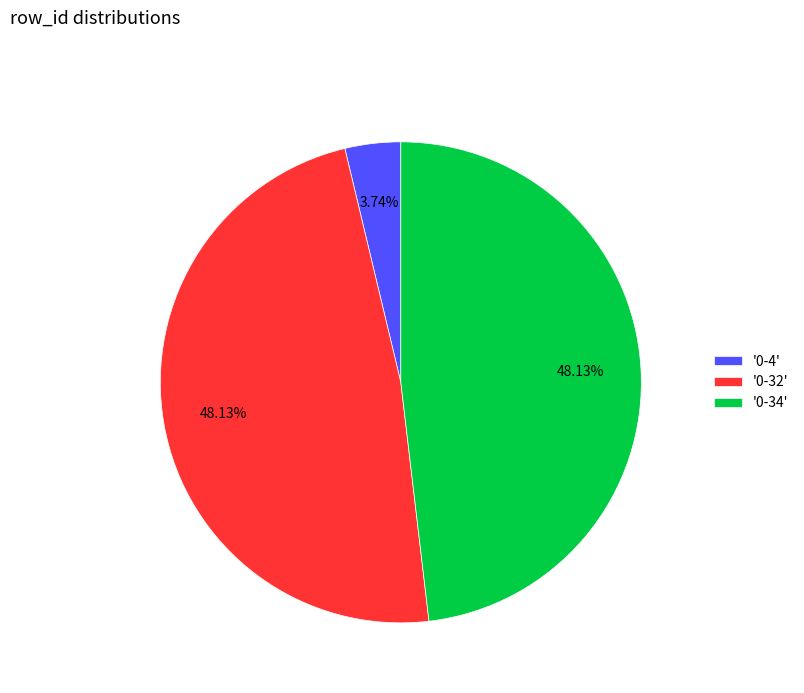

Is '0-34' the majority of the pie?

No